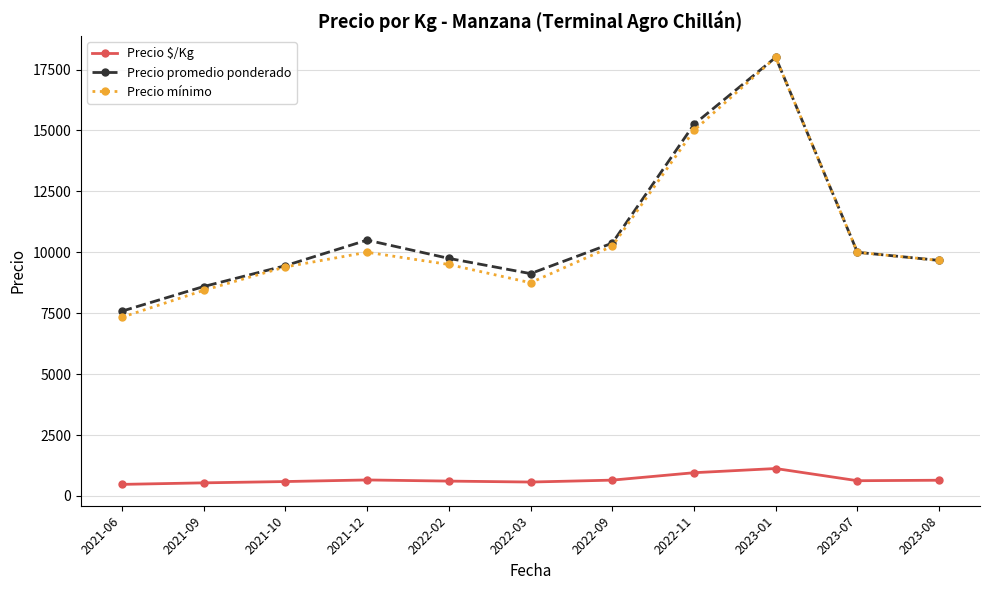

What is the value of the Precio $/Kg point at the 5th from the left?

609.0